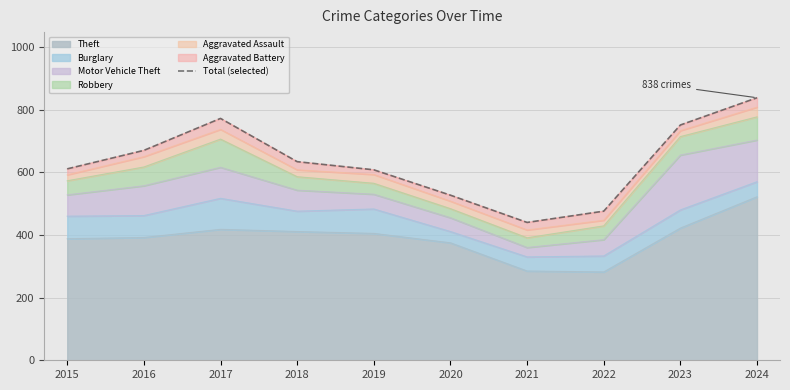

Count the number of categories in the chart.

10